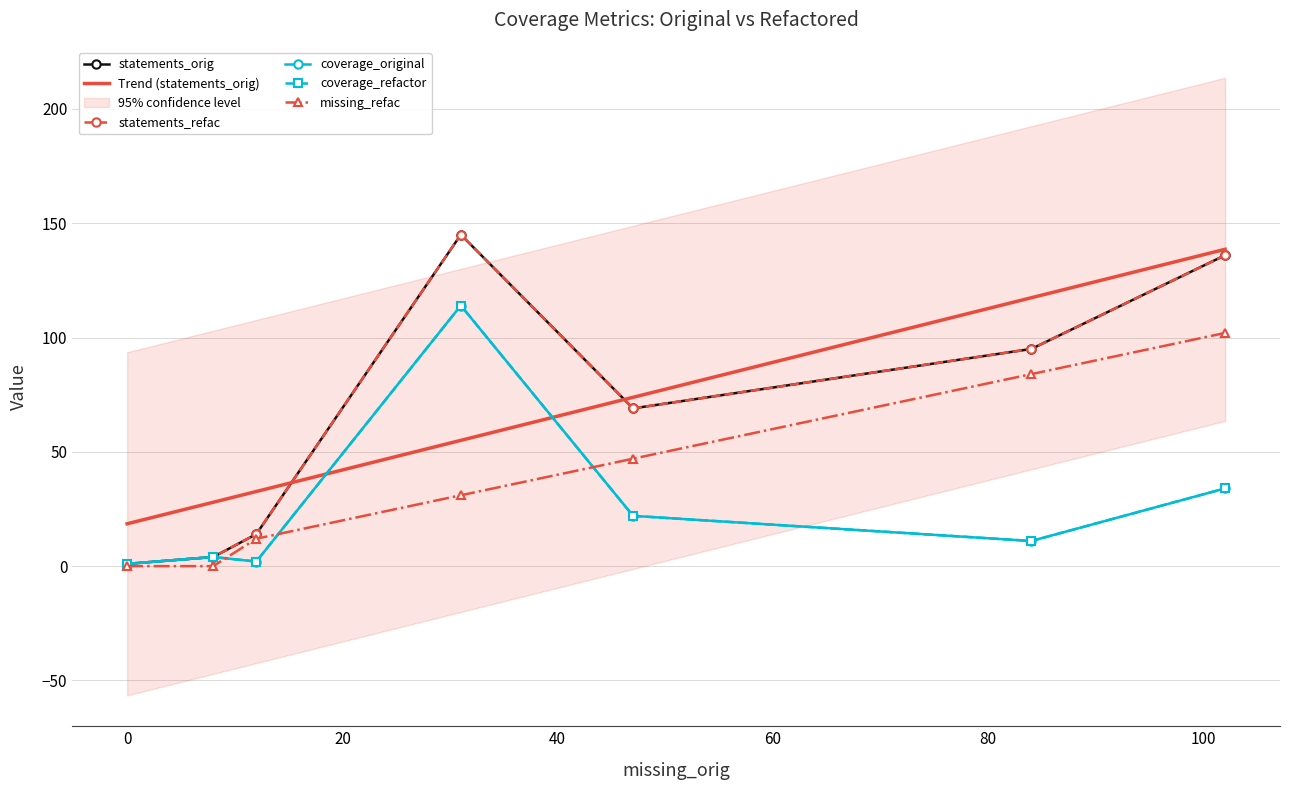

Rank the series at 84 from lowest to highest value.

coverage_original, coverage_refactor, missing_refac, statements_orig, statements_refac